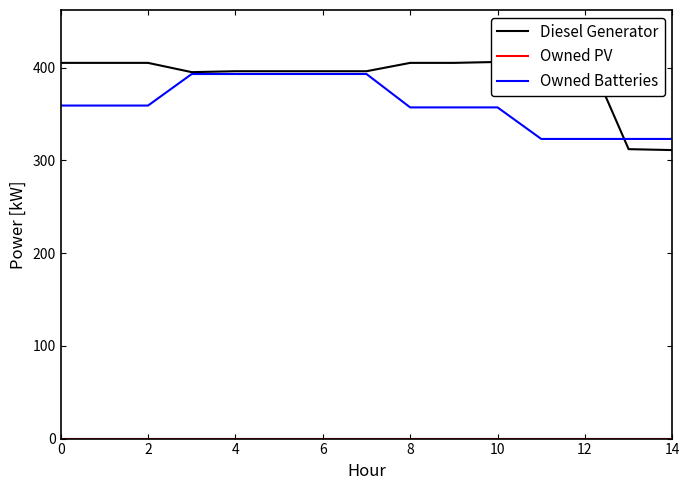

True or false: Owned Batteries has a value of 323 at 12.

True